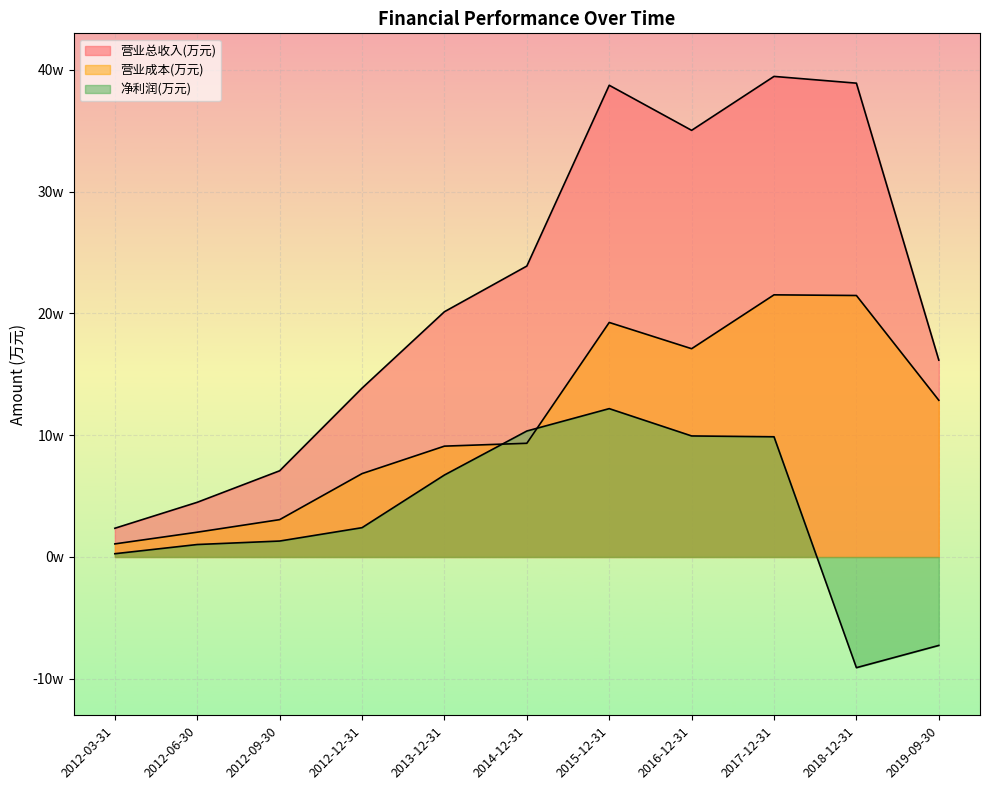

Which series changed the most between 2013-12-31 and 2018-12-31?

营业总收入(万元)